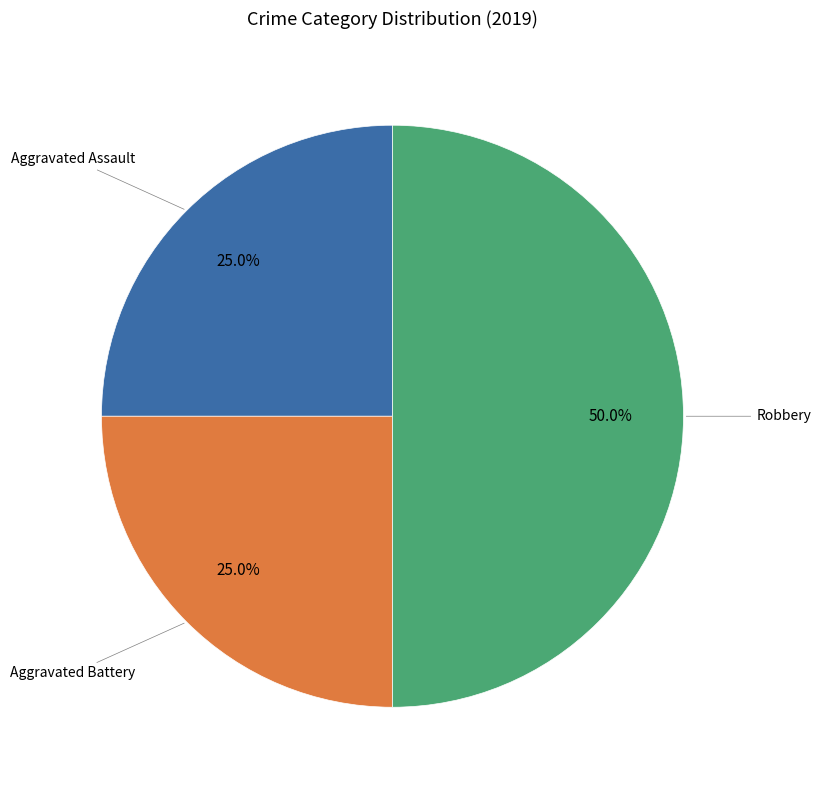

How many segments does this pie chart have?

3